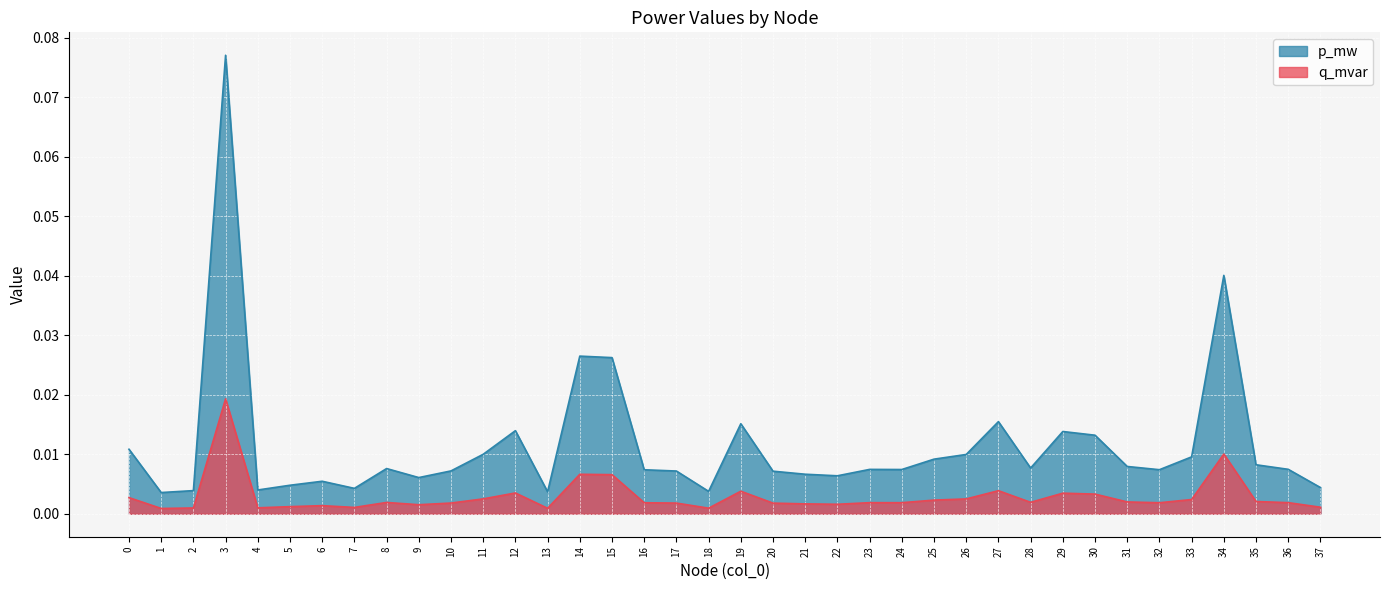

True or false: p_mw has more than 0 interior local peaks.

True